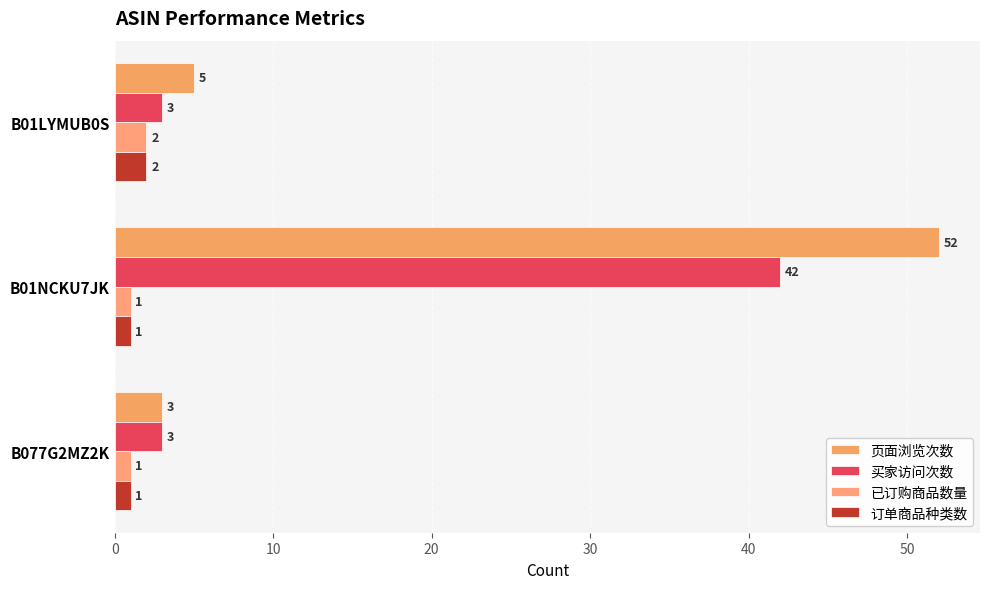

Which series has the widest spread of values?

页面浏览次数